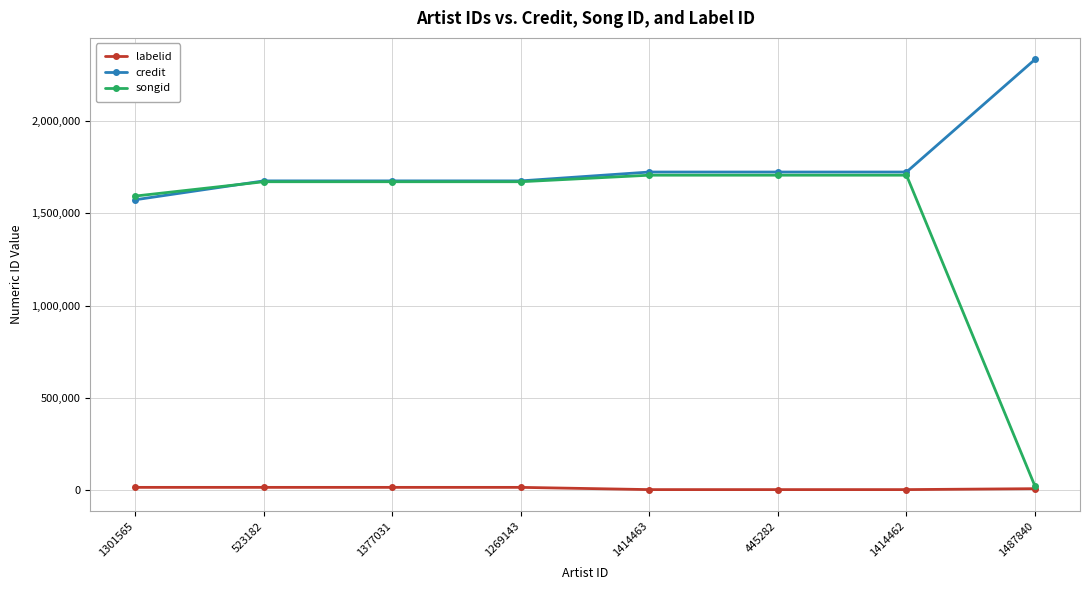

How many lines are shown in the chart?

3